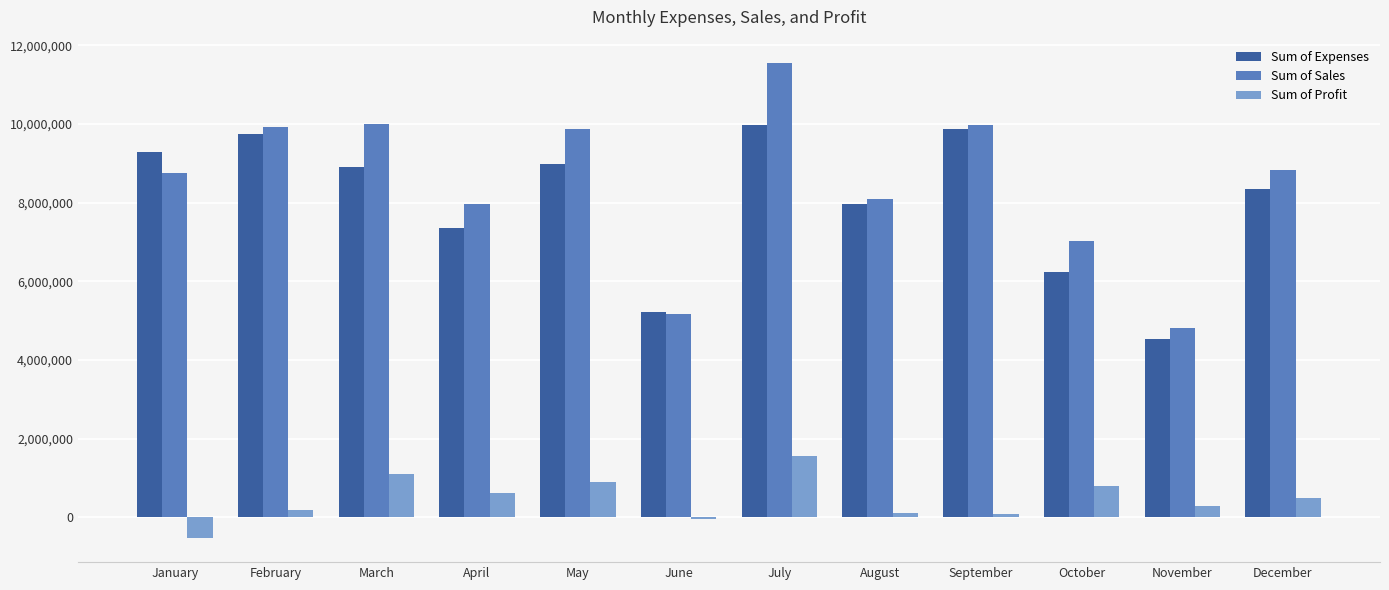

The value of Sum of Expenses at December is 3284504. True or false?

False